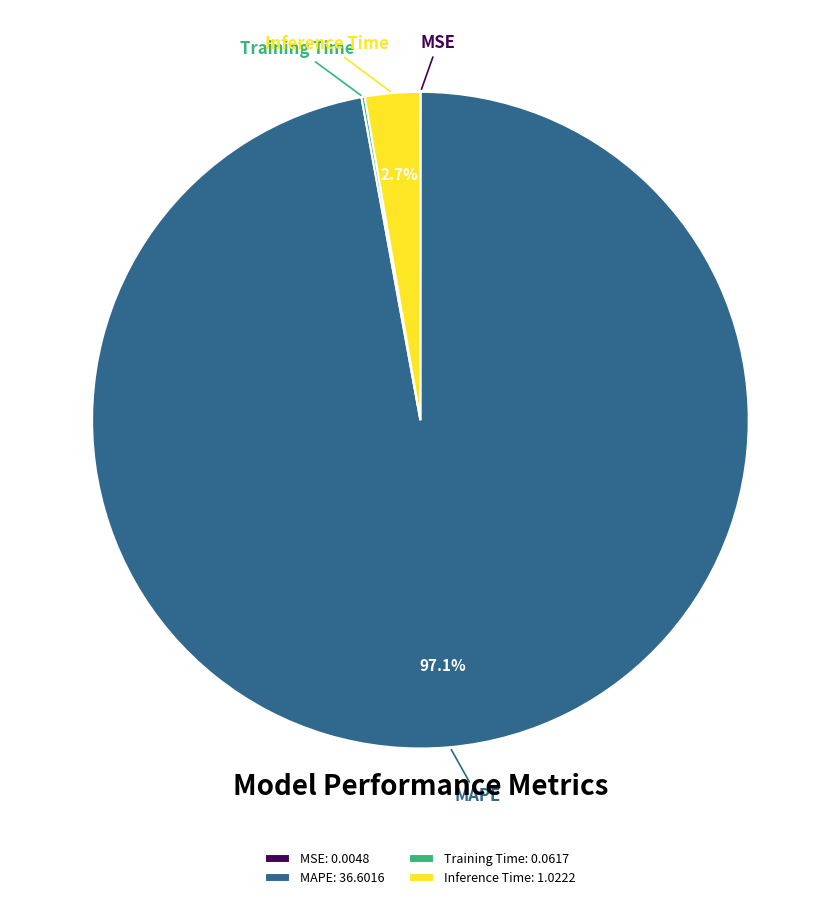

Combined, do MAPE and Inference Time account for over 50%?

Yes